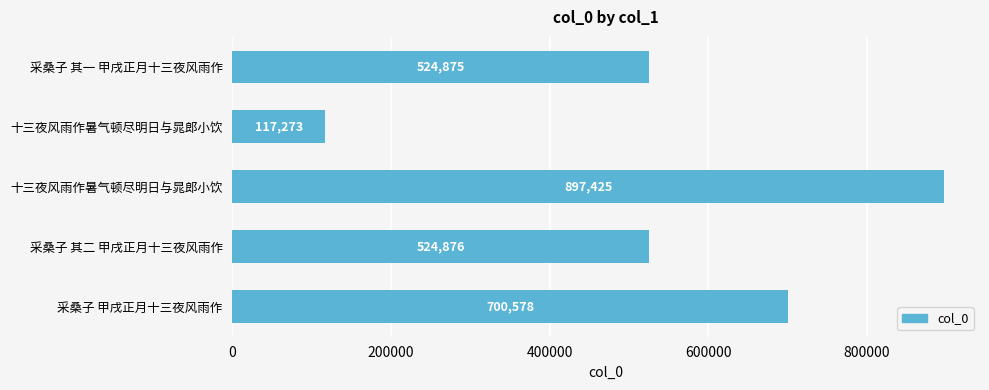

How many distinct data groups are displayed?

1